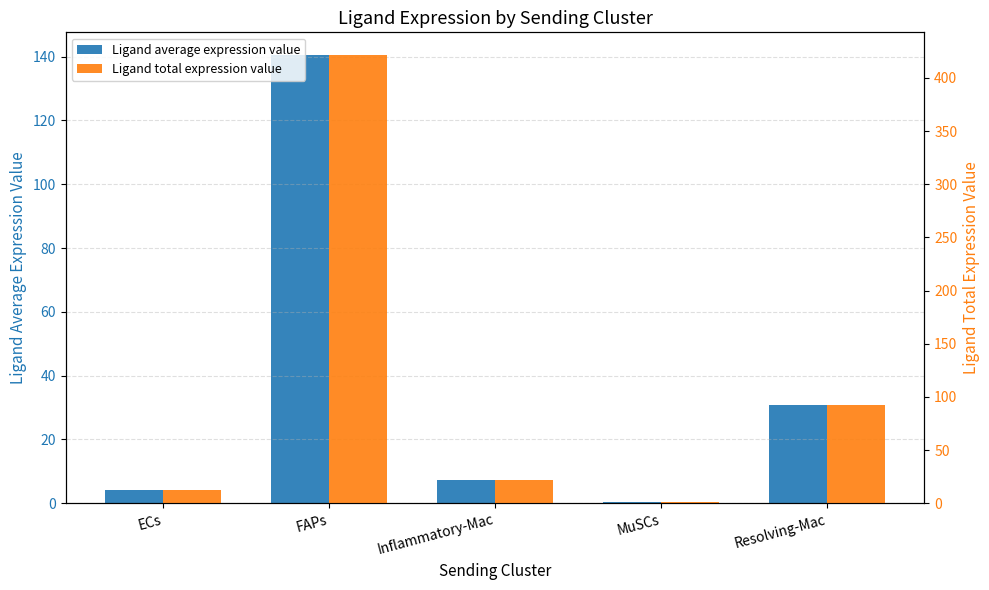

List the series in order of their peak value, highest first.

Ligand total expression value, Ligand average expression value